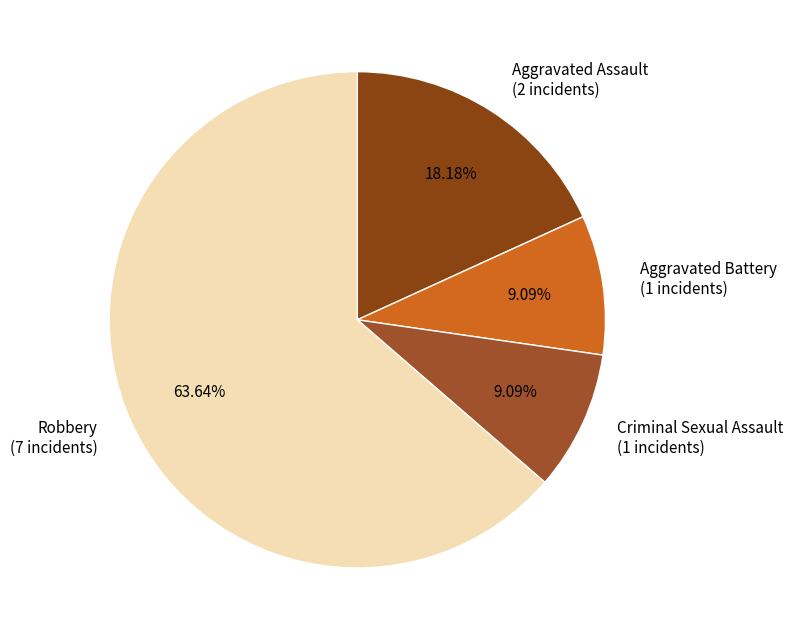

Count the number of slices in the pie.

4